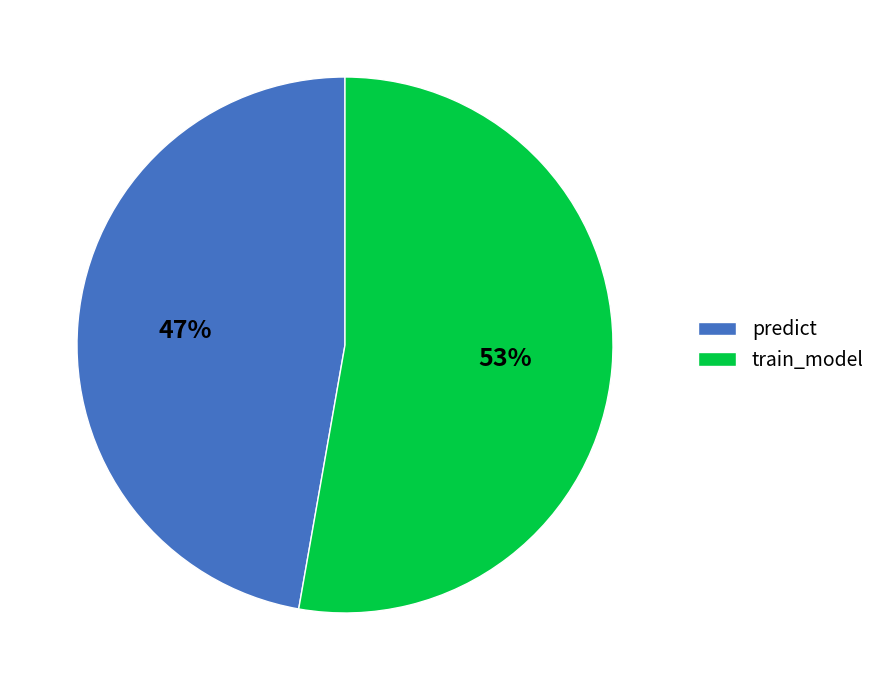

Count the number of slices in the pie.

2